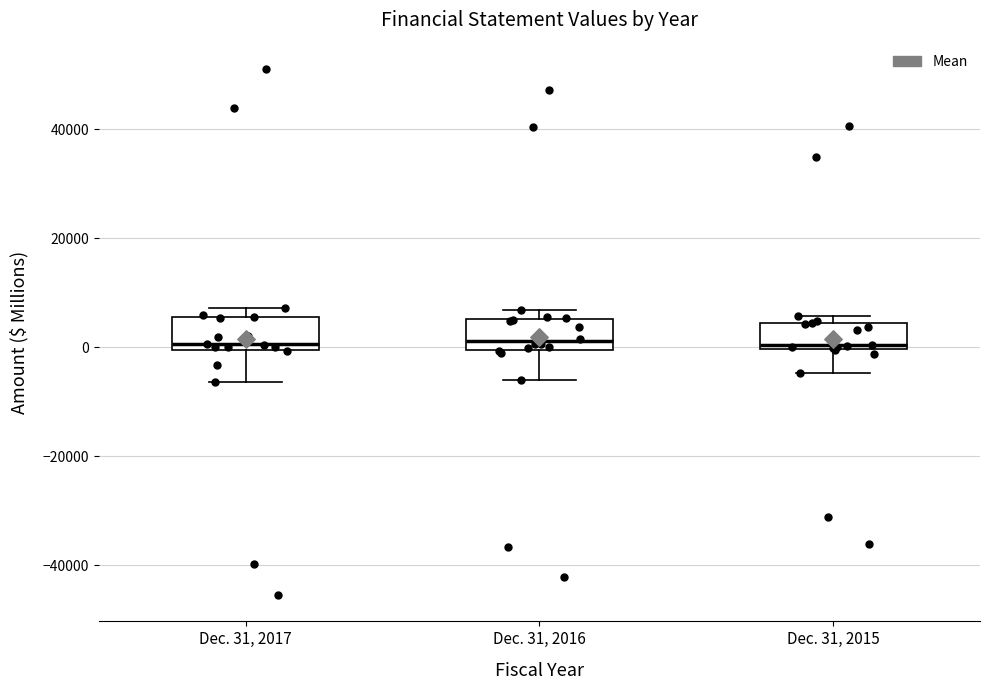

Reading left to right, transcribe this box plot: for each box, give where its median line is, the range the box spans, and where its two whiskers end, as read against the y-axis. The values are not printed on the chart, so give them approximately, as read against the axis.

Dec. 31, 2017: median 0 (just above the box's lower edge), box 0 to 6000, whiskers -6000 to 8000
Dec. 31, 2016: median 2000, box 0 to 6000, whiskers -6000 to 6000 (just above the box's upper edge)
Dec. 31, 2015: median 0 (just above the box's lower edge), box 0 to 4000, whiskers -4000 to 6000